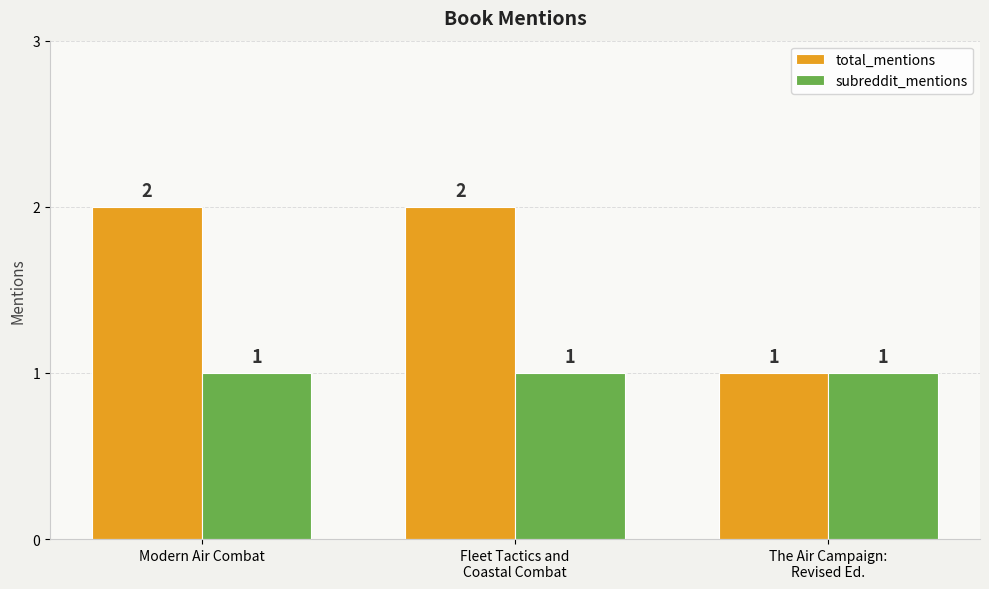

Rank the series by their maximum value, from lowest to highest.

subreddit_mentions, total_mentions